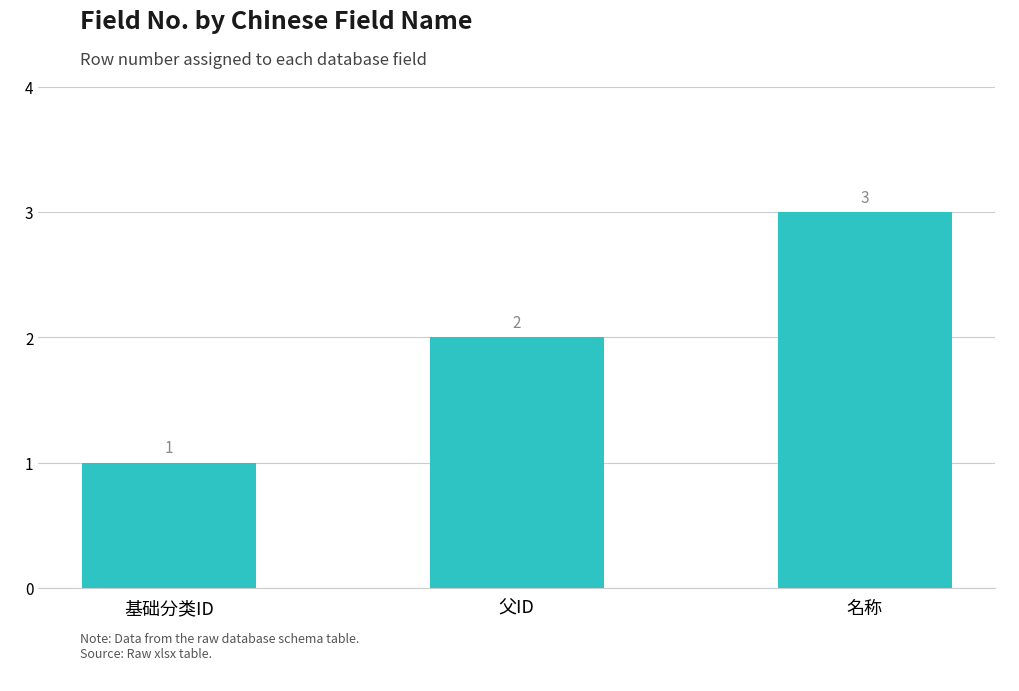

What position from the right is 名称?

1